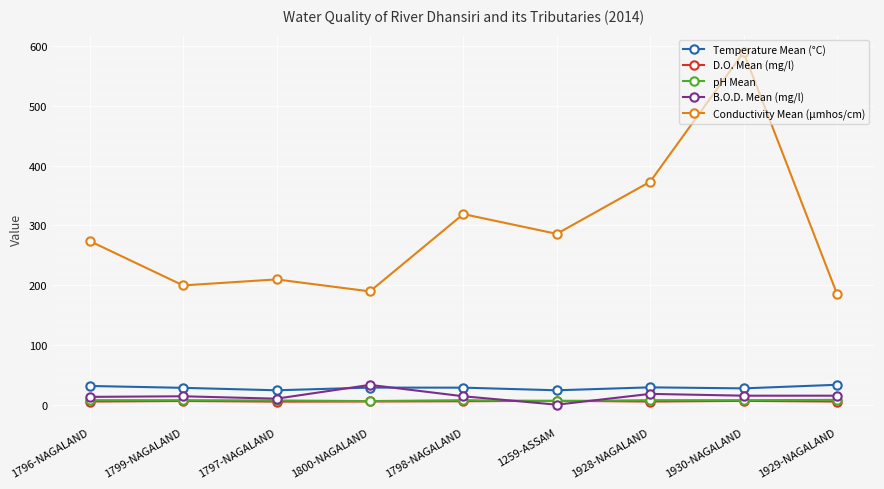

True or false: Conductivity Mean (µmhos/cm) and B.O.D. Mean (mg/l) cross at least once.

False